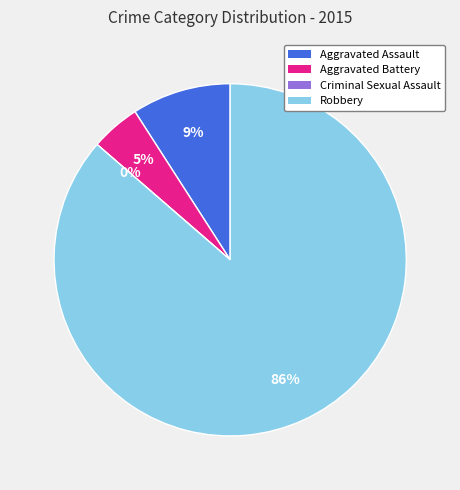

Is there any slice that represents more than half of the pie?

Yes